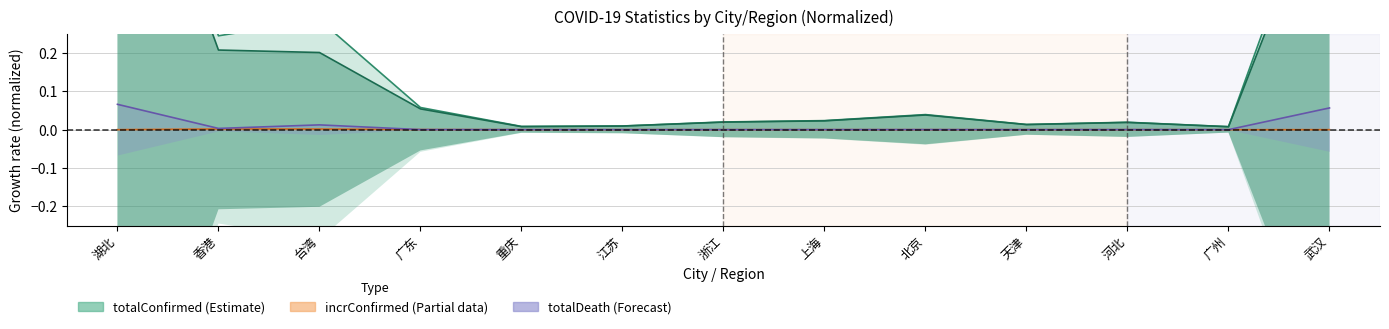

True or false: totalDeath has a value of 0.0 at 天津.

True